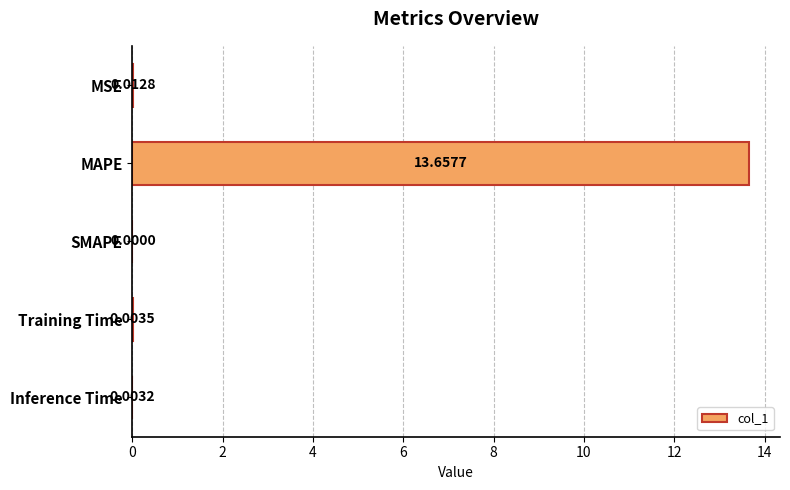

Which label corresponds to the largest value in the chart?

MAPE